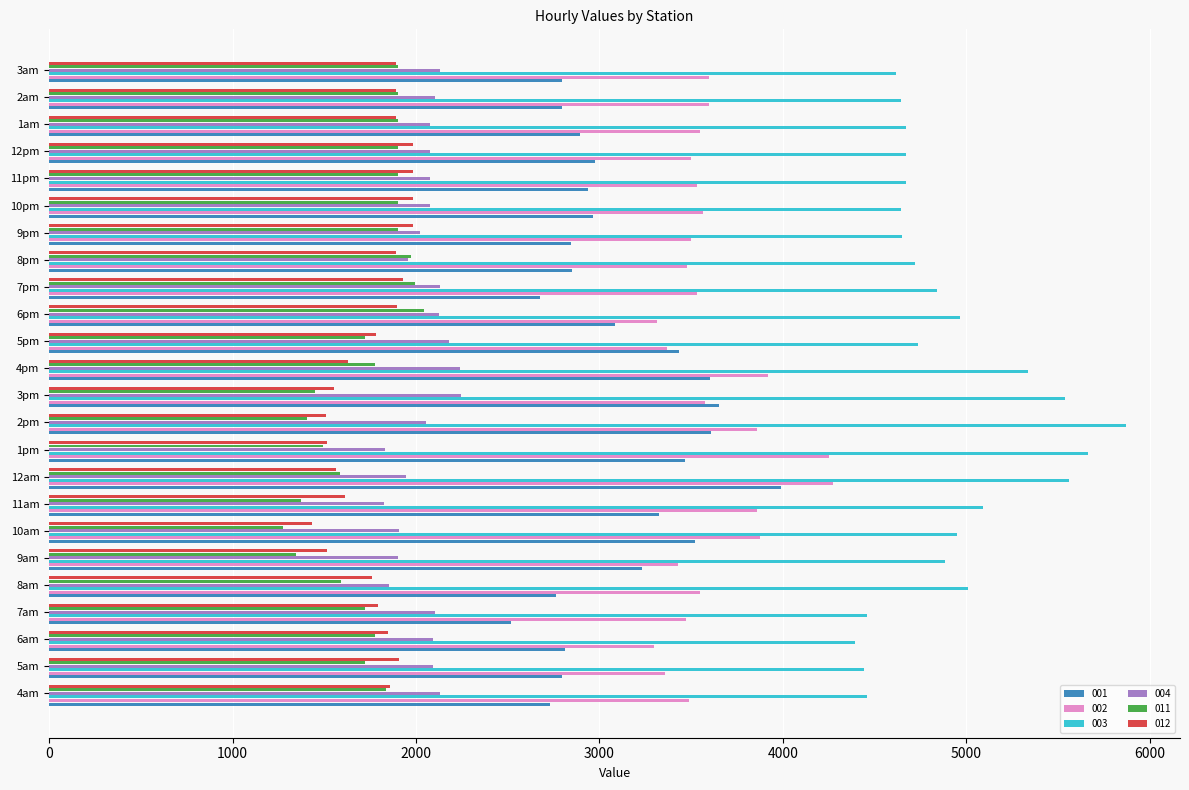

The value of 001 at 2am is 1697.9. True or false?

False